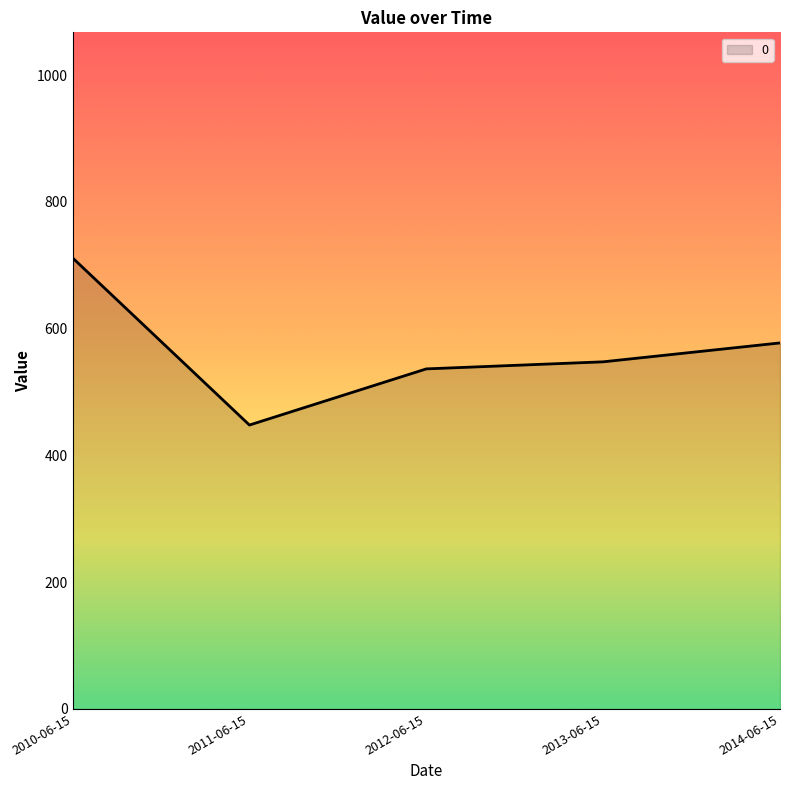

At which category does the chart reach its peak across all series?

2010-06-15